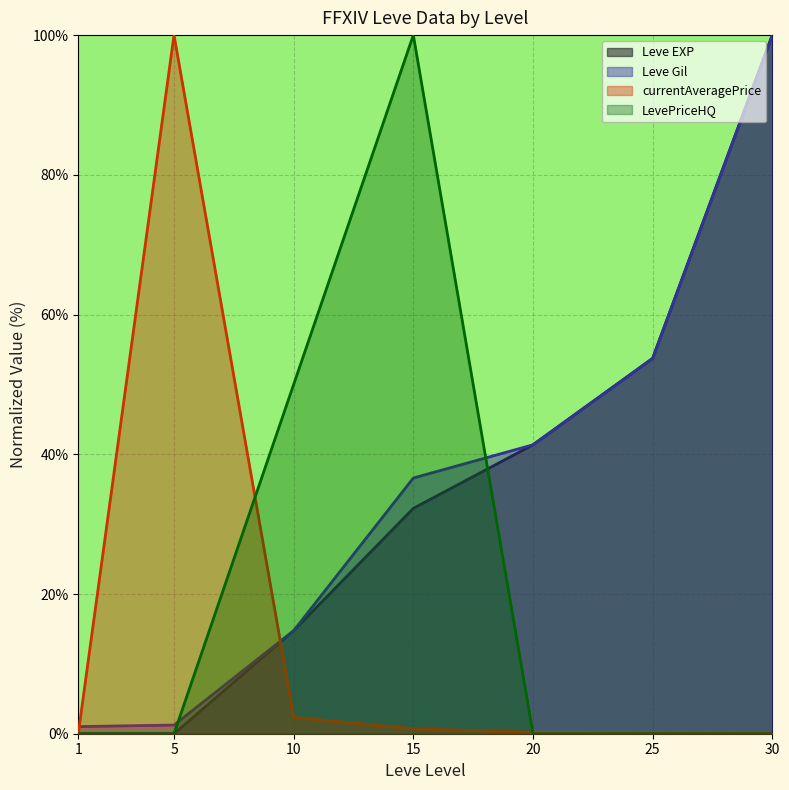

Which series has the largest total across all categories?

Leve Gil